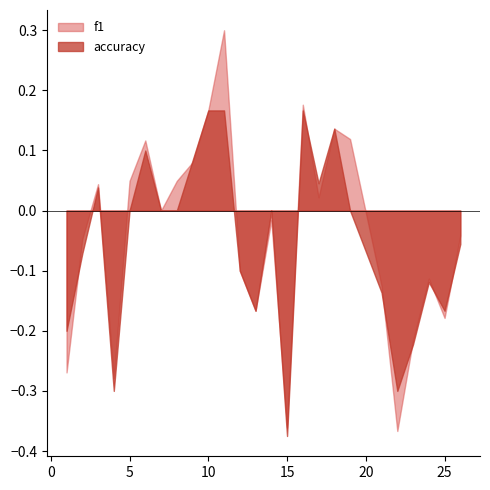

Rank the series by their maximum value, from lowest to highest.

accuracy, f1